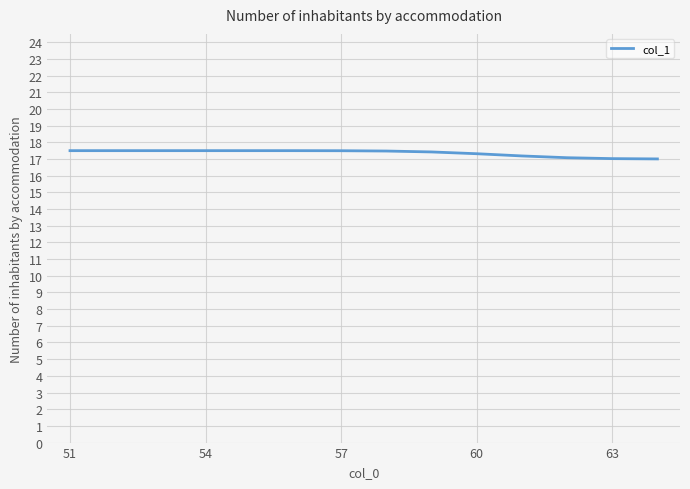

What is the difference between the maximum and minimum values?

0.5